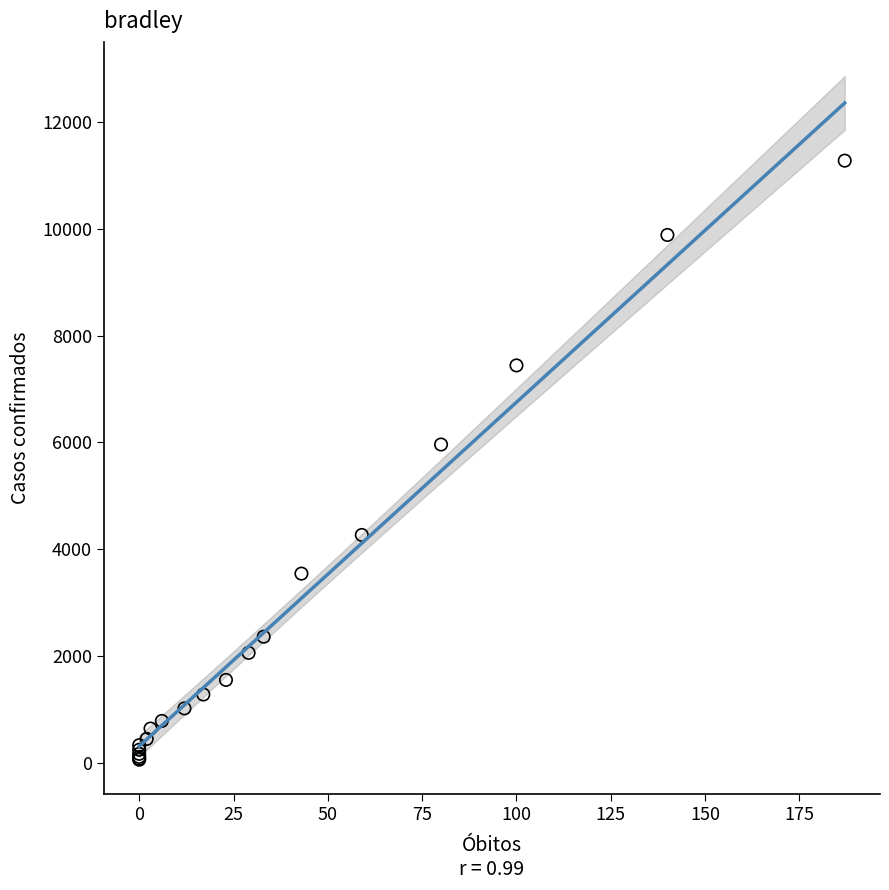

What Y value in the scatter plot is closest to 5668?

5962